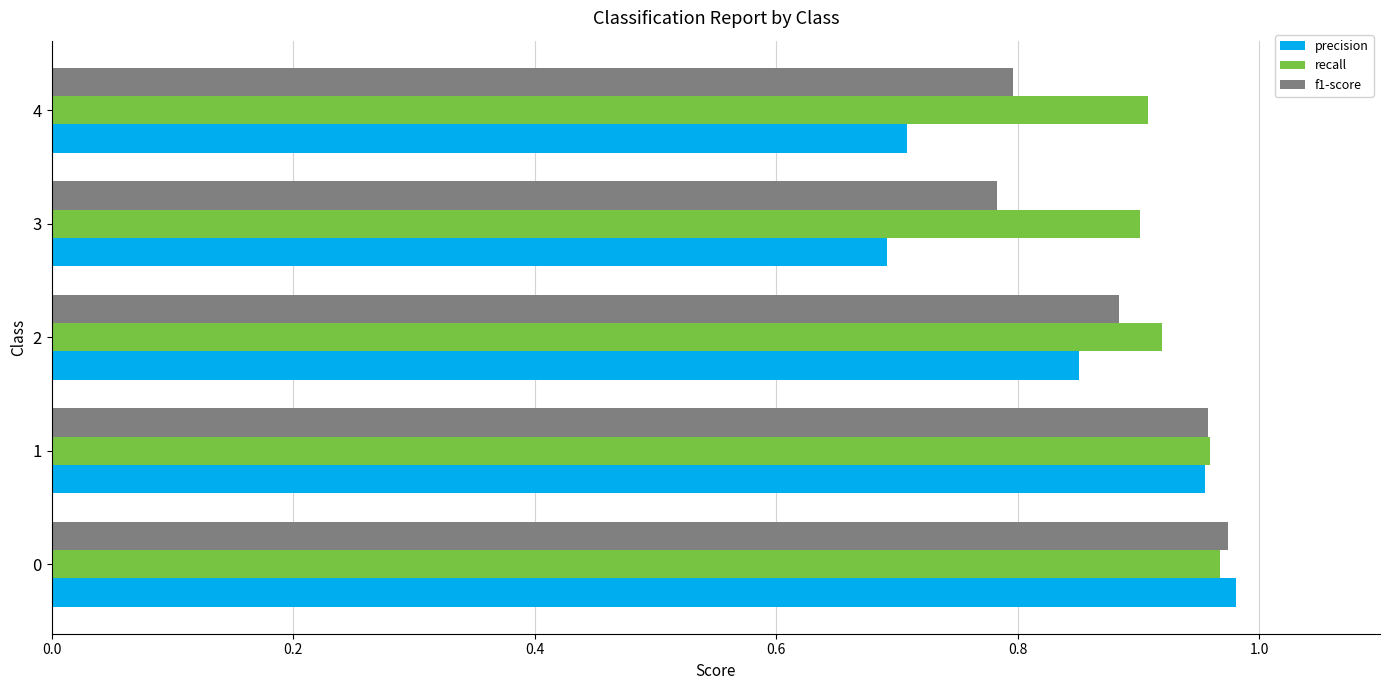

Between 0 and 4, which series saw the biggest shift?

precision